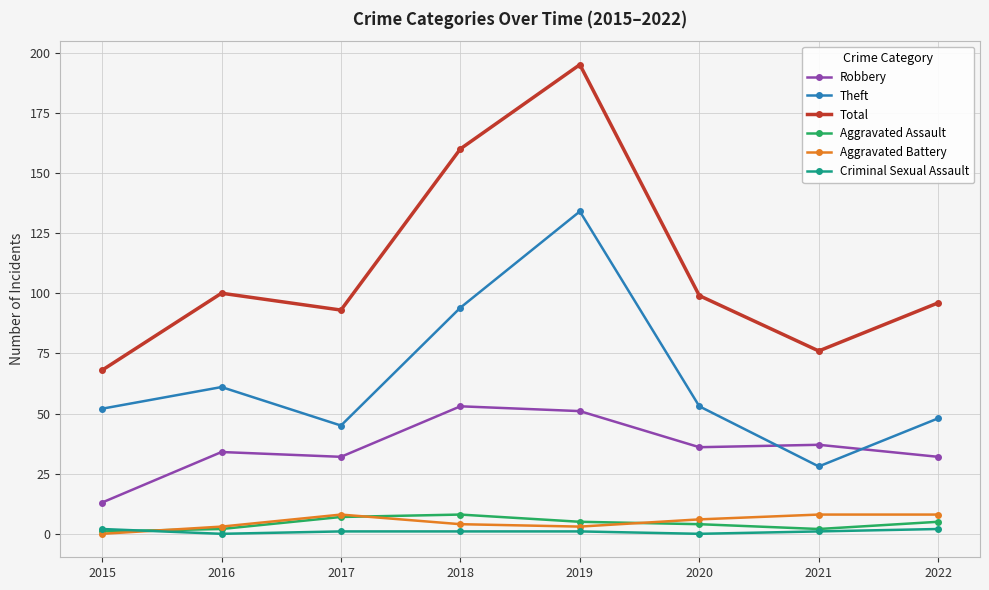

True or false: Aggravated Assault and Total cross at least once.

False